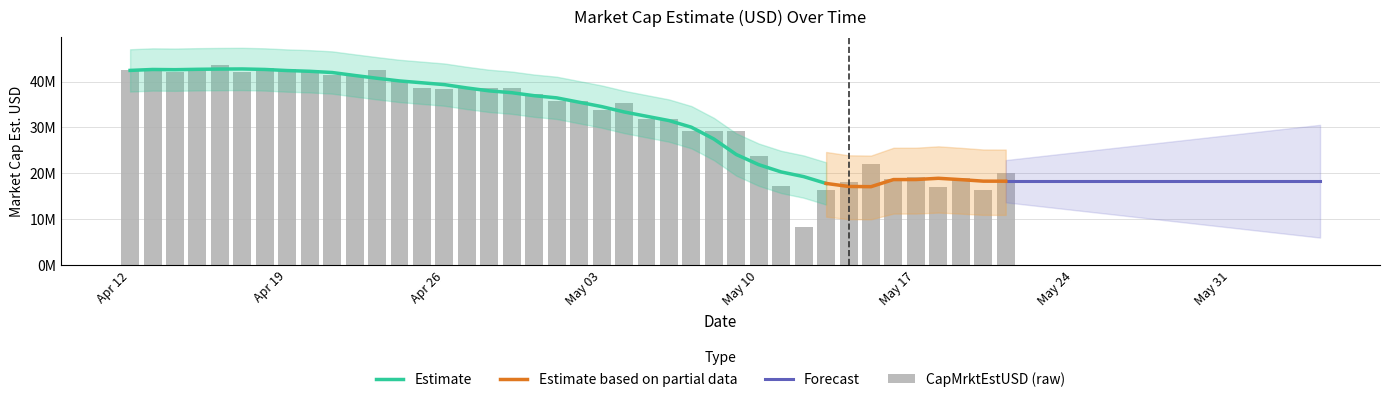

List the labels in order of value, smallest first.

2022-05-12, 2022-05-13, 2022-05-20, 2022-05-18, 2022-05-11, 2022-05-14, 2022-05-16, 2022-05-19, 2022-05-17, 2022-05-21, 2022-05-15, 2022-05-10, 2022-05-08, 2022-05-09, 2022-05-07, 2022-05-05, 2022-05-06, 2022-05-03, 2022-05-04, 2022-05-02, 2022-05-01, 2022-04-30, 2022-04-26, 2022-04-25, 2022-04-27, 2022-04-28, 2022-04-29, 2022-04-24, 2022-04-22, 2022-04-21, 2022-04-17, 2022-04-14, 2022-04-12, 2022-04-13, 2022-04-23, 2022-04-20, 2022-04-19, 2022-04-18, 2022-04-15, 2022-04-16